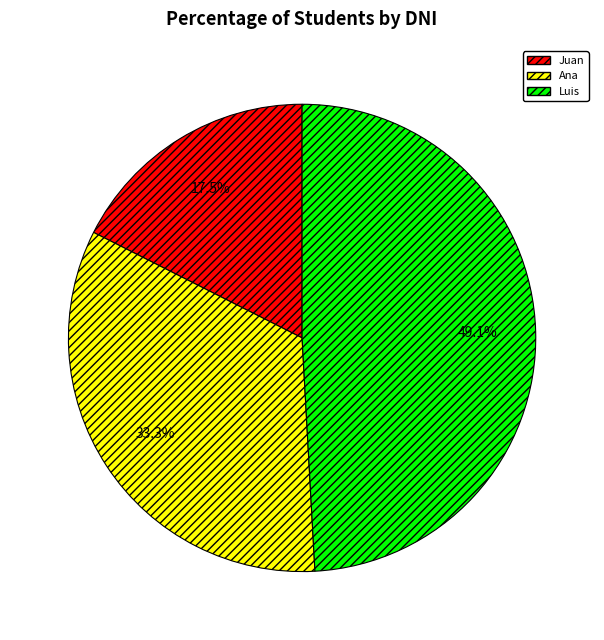

To the nearest percent, what percentage of the pie is Ana?

33%